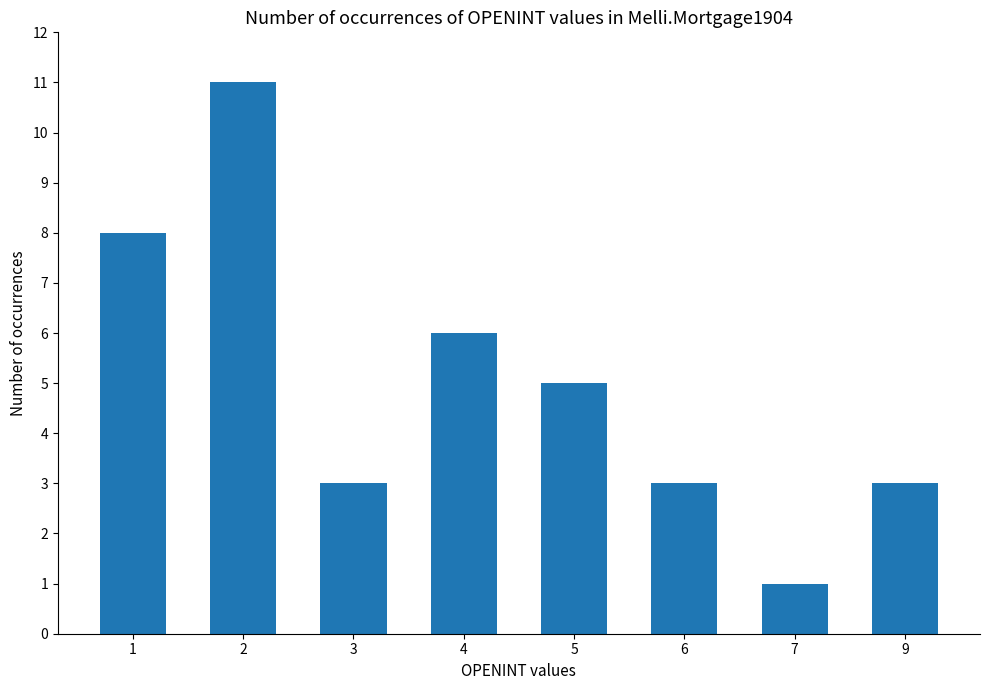

Does the chart contain stacked bars?

No